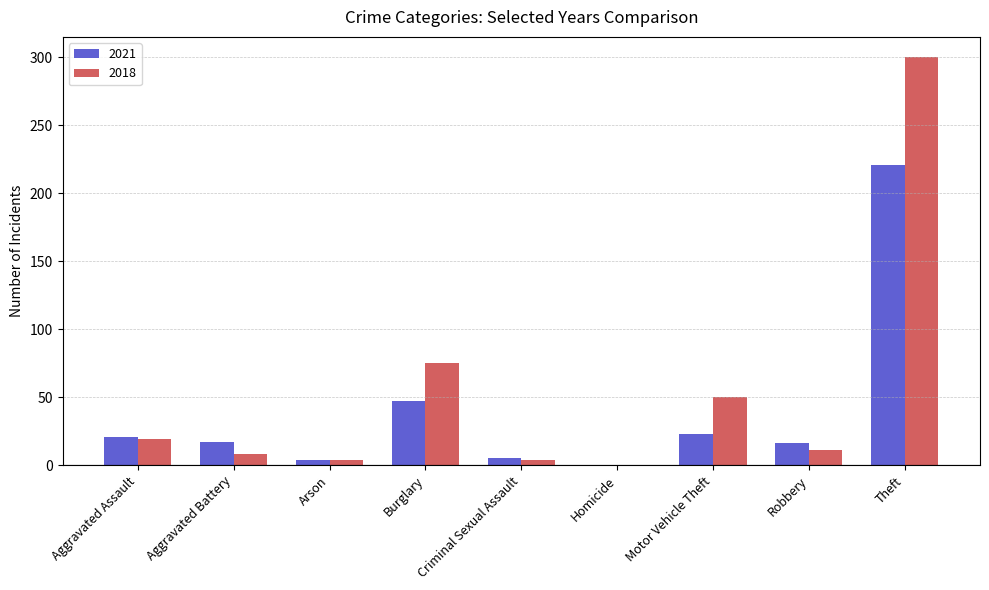

What value does the 2021 series have at Aggravated Assault, to the nearest 10?

20